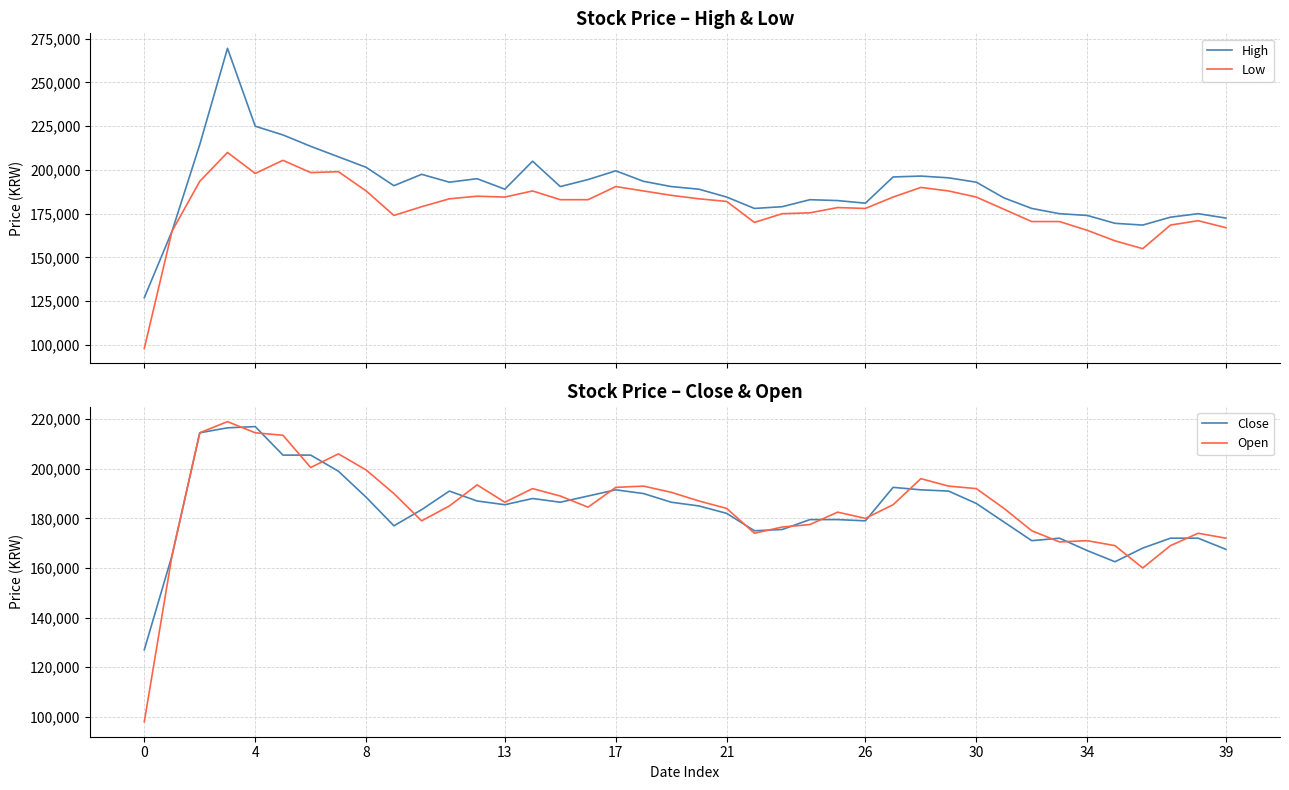

In Close, how many points are higher than both neighbors (excluding endpoints)?

6